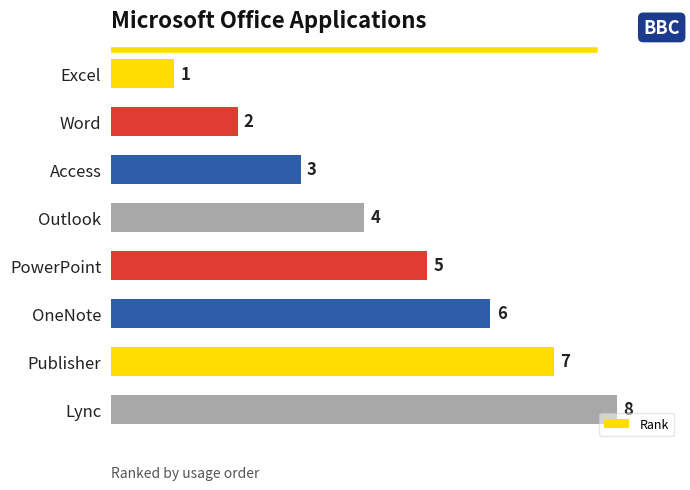

What is the difference between the second highest and second lowest values?

5